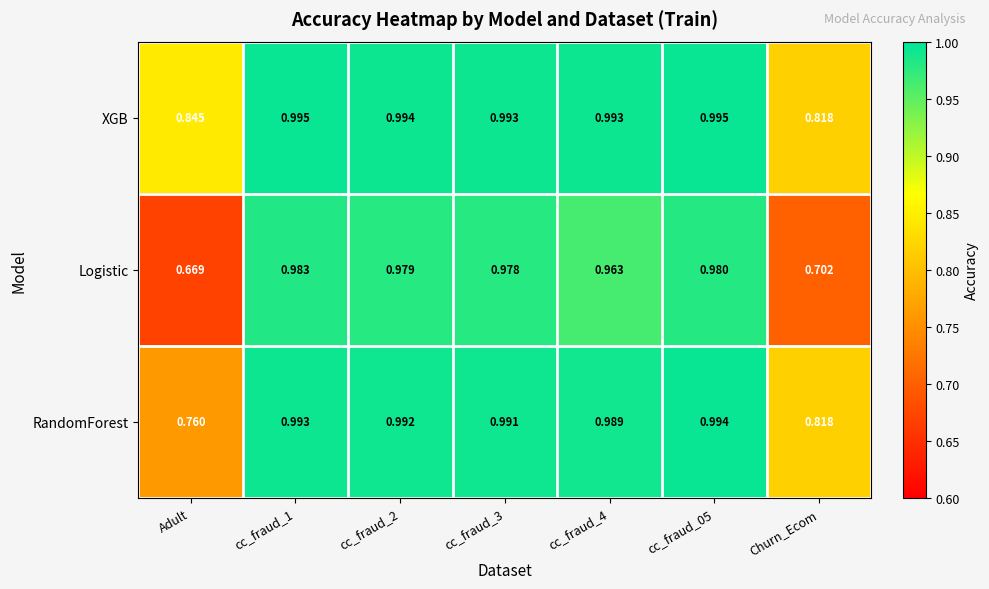

At which category is the sum across all series the highest?

cc_fraud_1